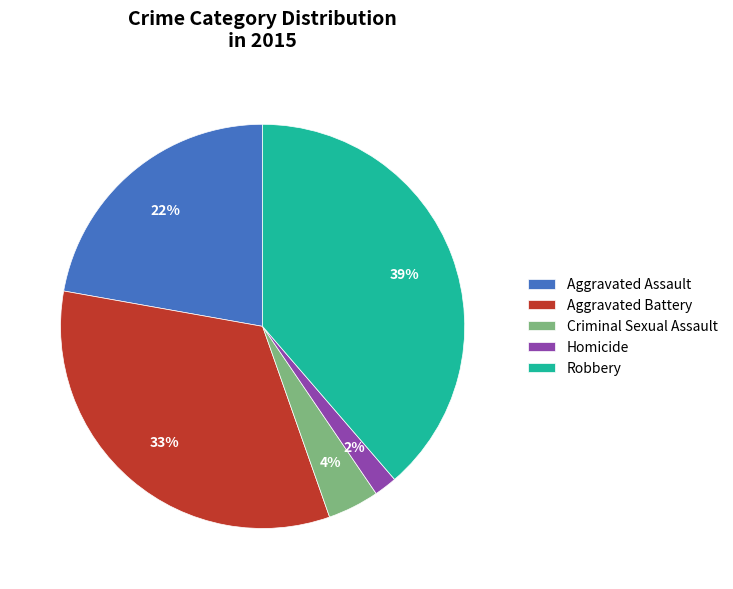

To the nearest percent, what is the difference between the Homicide and Criminal Sexual Assault slice percentages?

2%